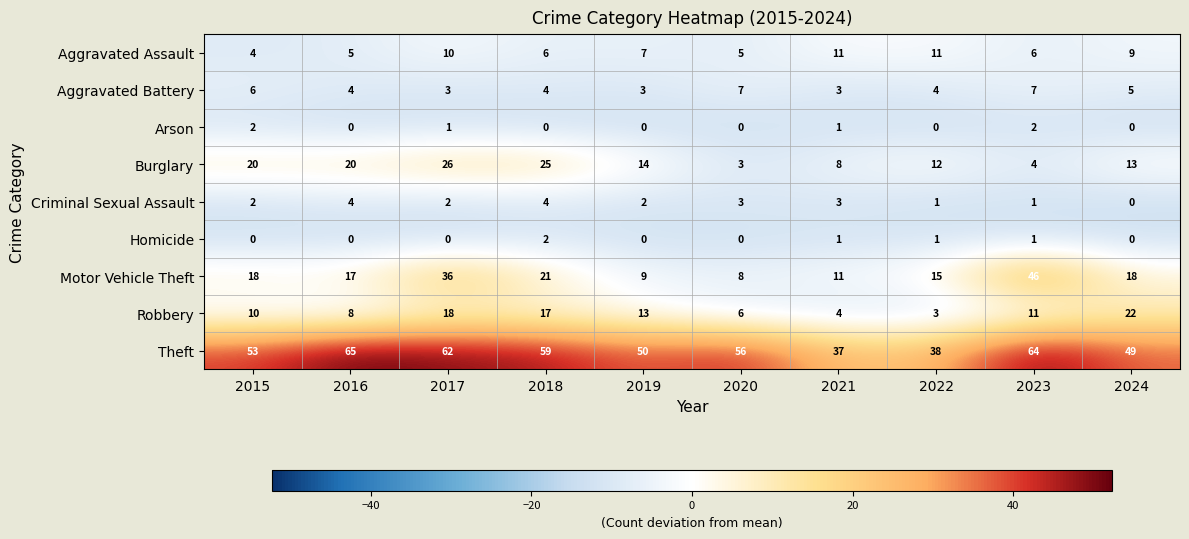

At which category does the chart reach its peak across all series?

2016